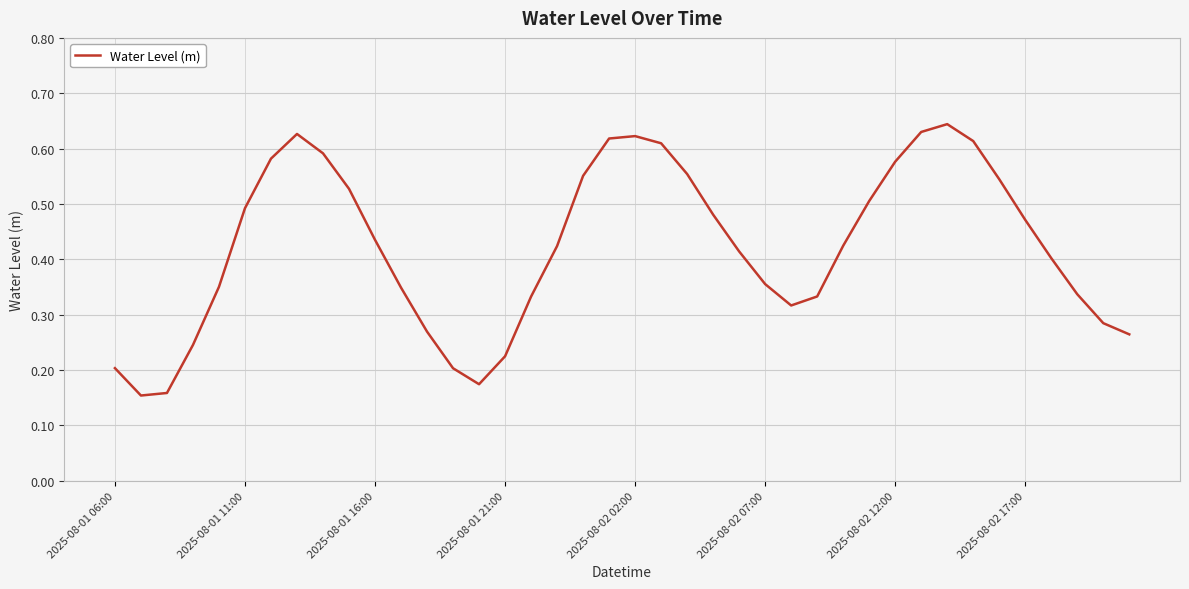

True or false: the data shows 0.8 at 2025-08-02 12:00.

False